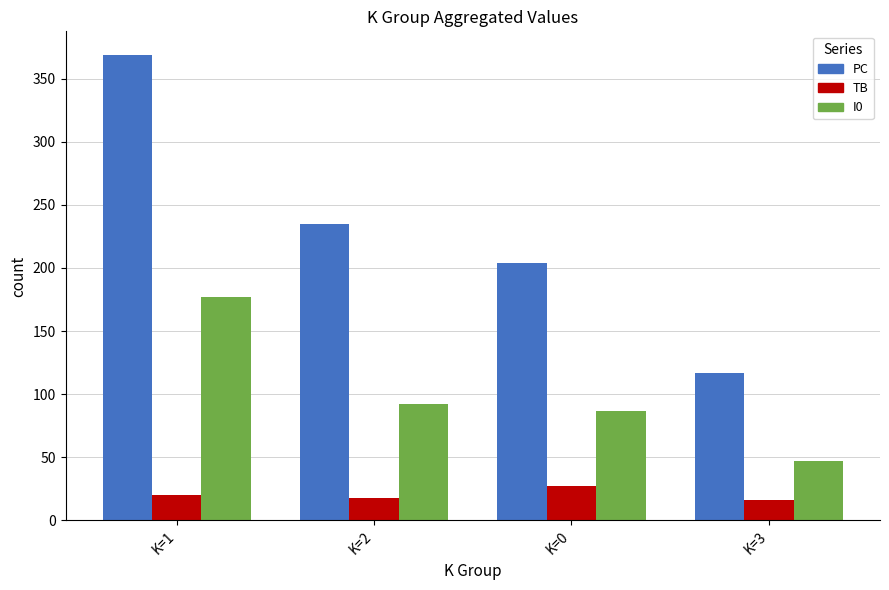

What is the average value of the I0 series?

101